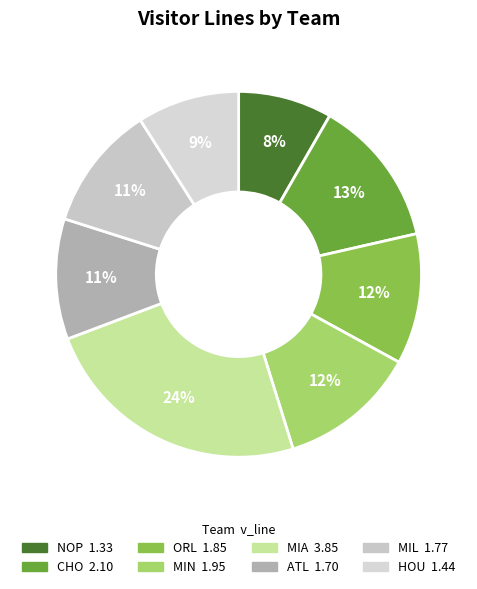

Between MIN and MIL, which is larger?

MIN